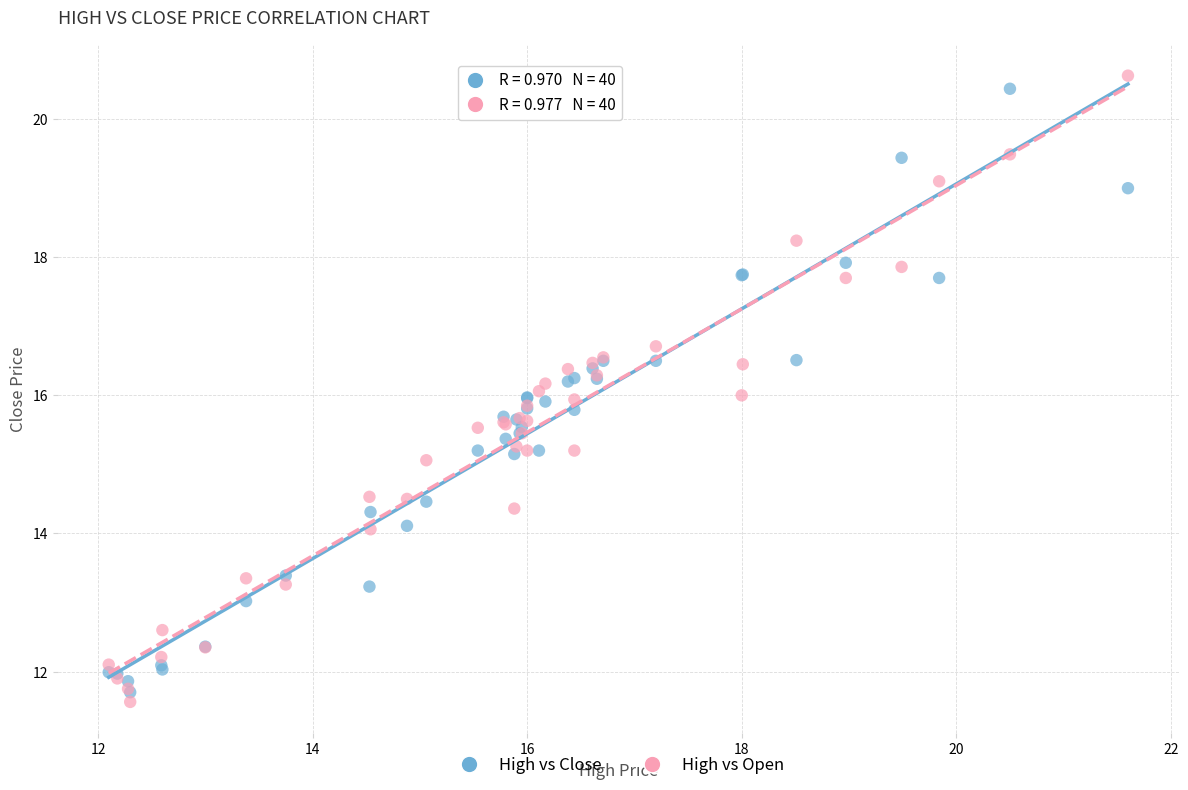

Which series contains the highest Y value?

High vs Open